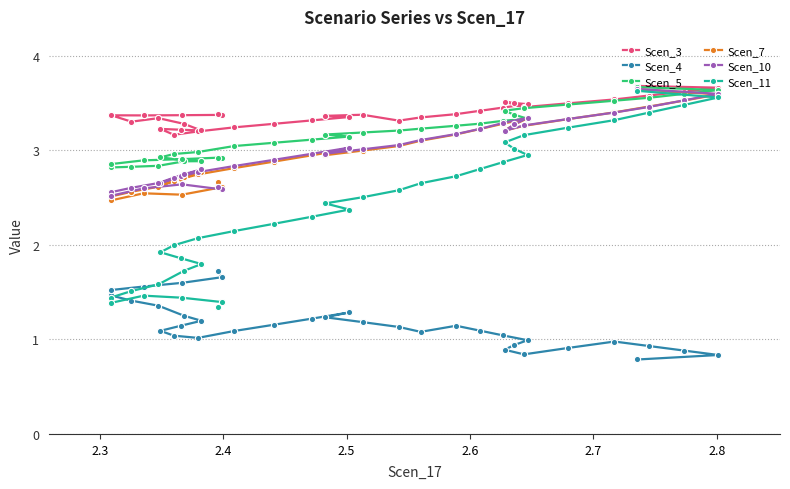

What is the sum of all Scen_5 values?

110.6